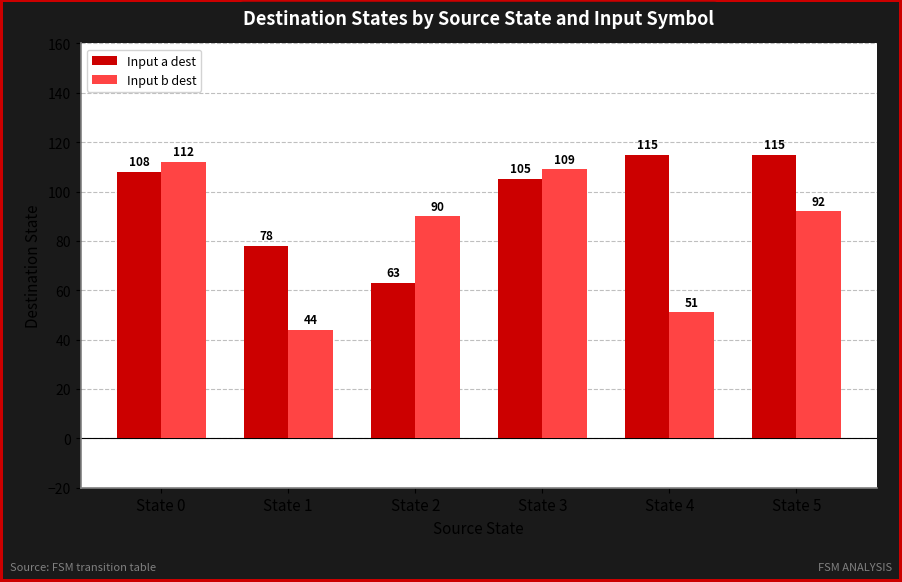

The Input b dest series shows 64 at State 3. True or false?

False